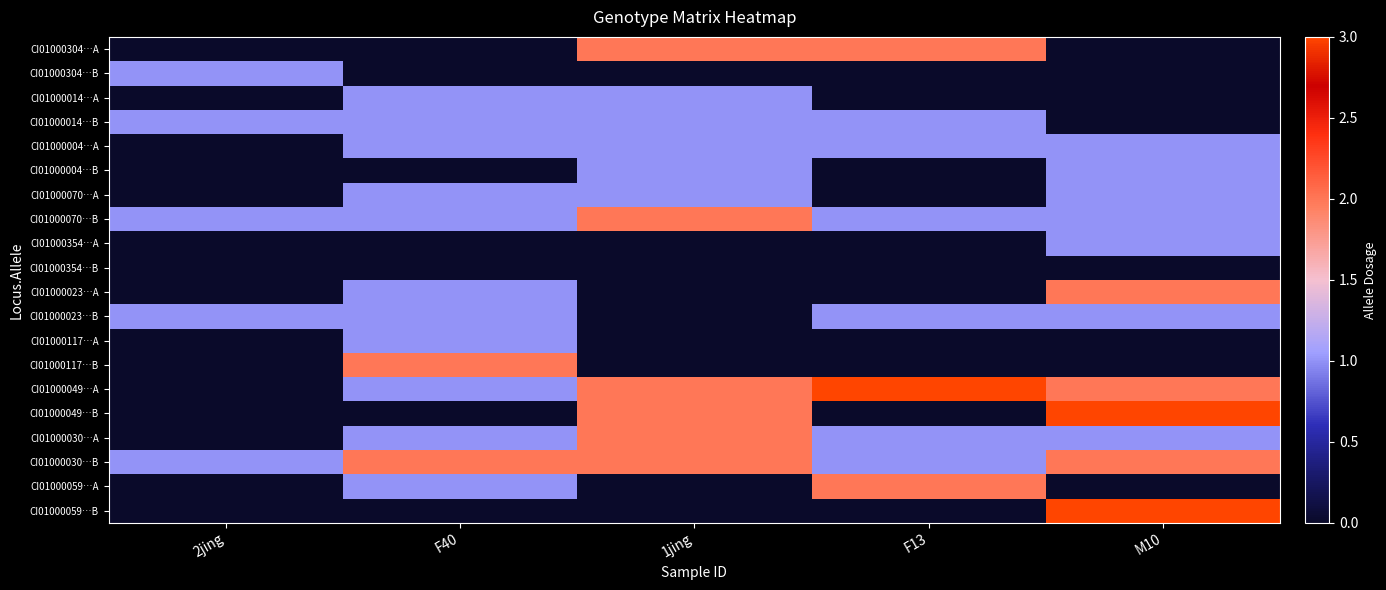

Between F13 and M10, which is larger?

F13